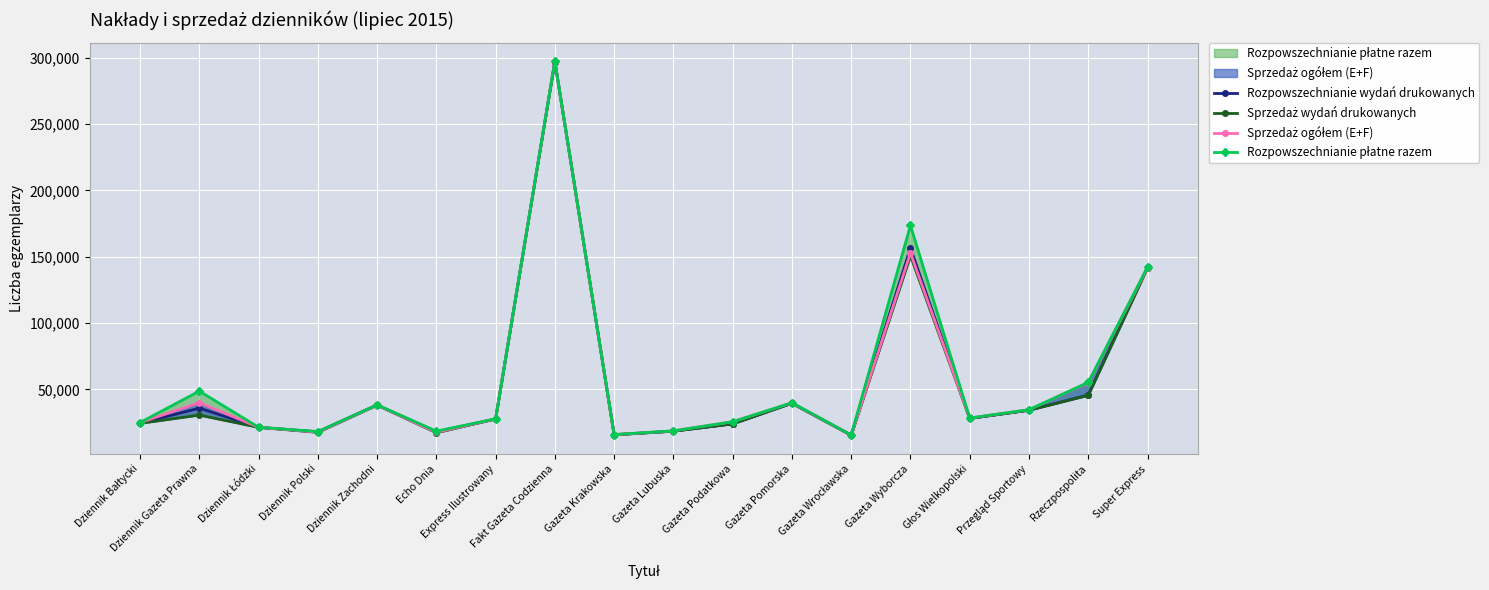

What position from the right is Głos Wielkopolski?

4